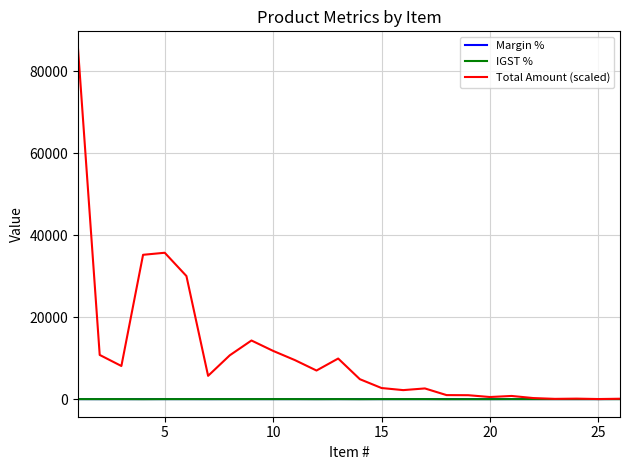

Does the chart have visible grid lines?

Yes